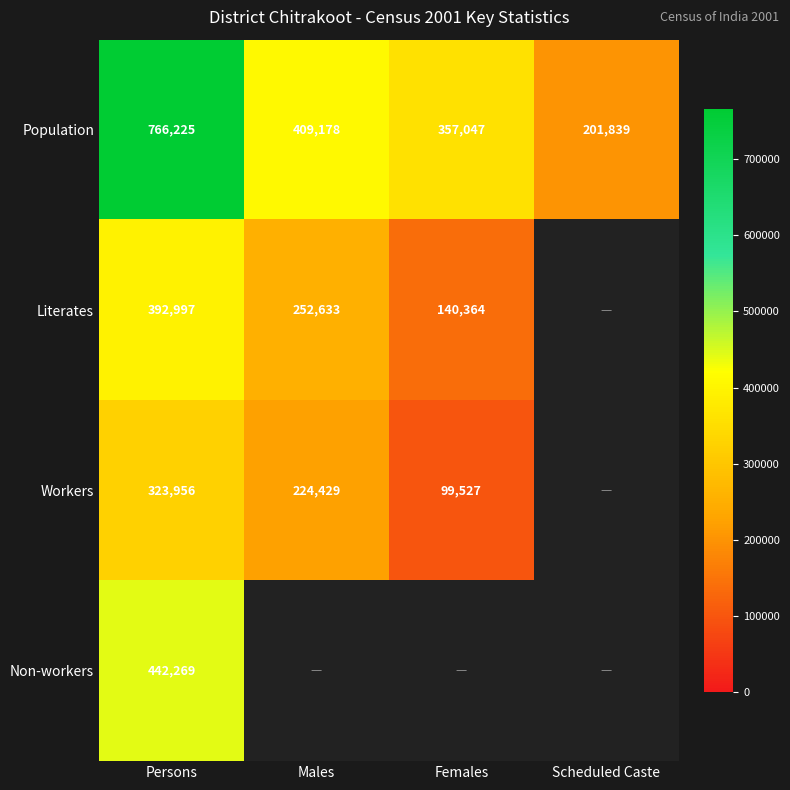

Where does the Population series first go above 409178?

Persons